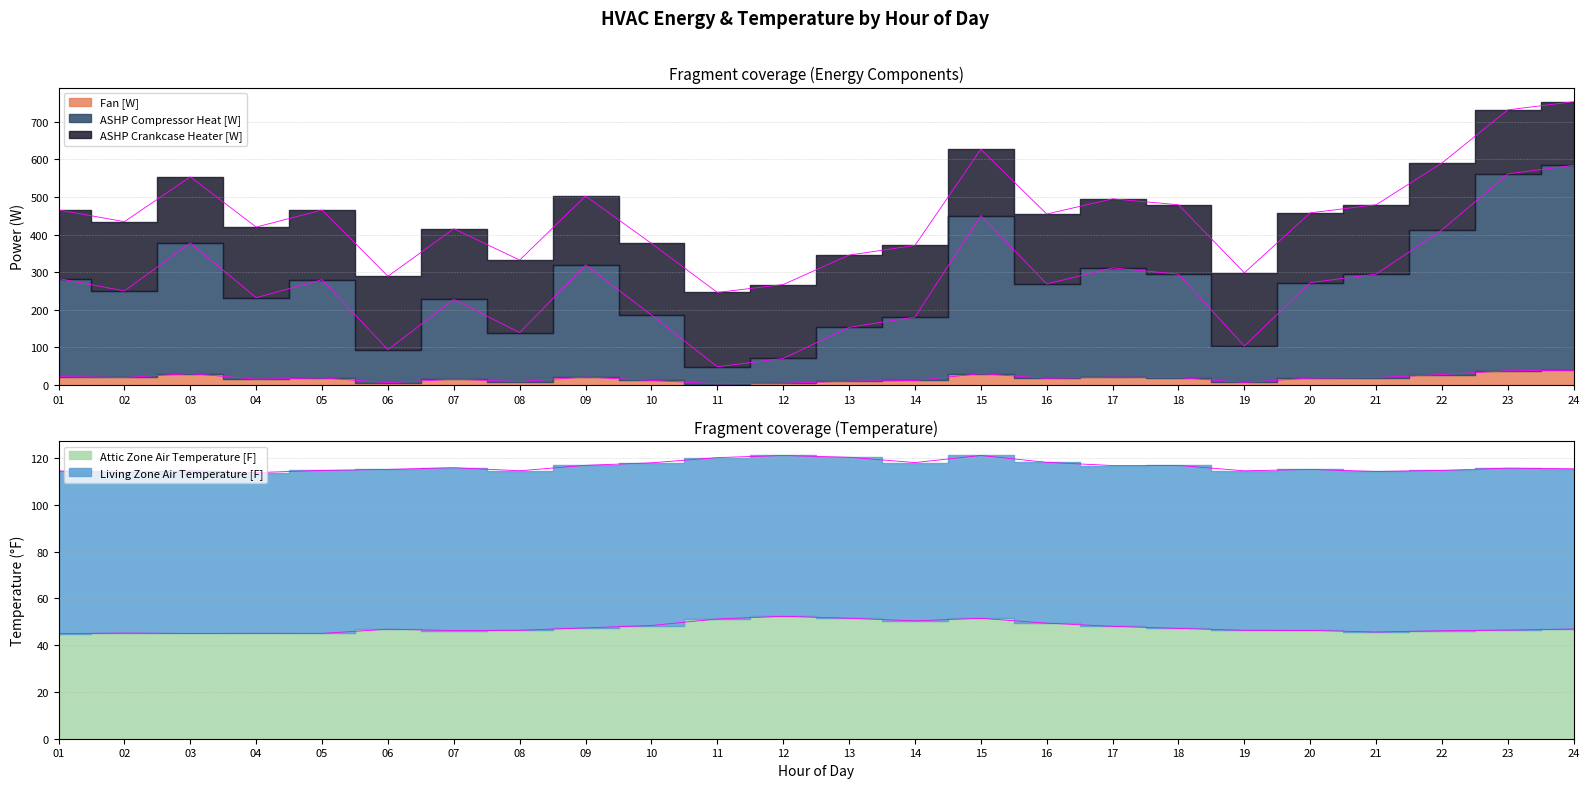

How many values in the ASHP Crankcase Heater [W] series exceed 272?

12